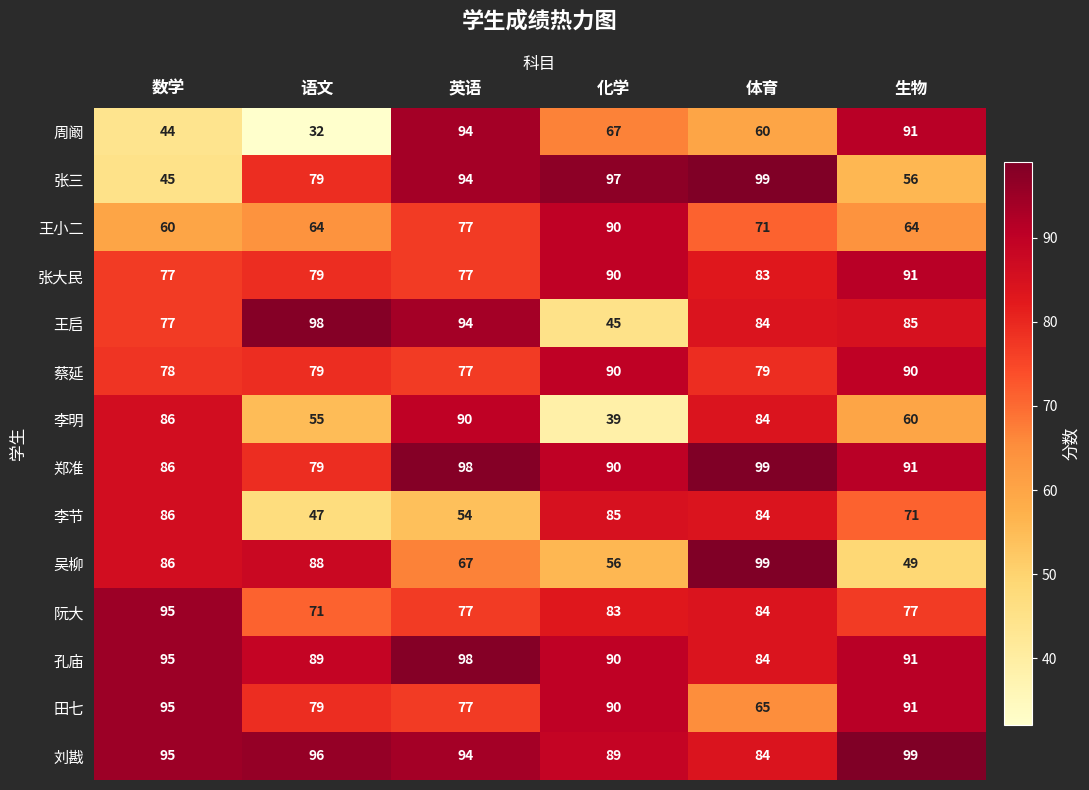

The 周阚 series shows 62 at 英语. True or false?

False